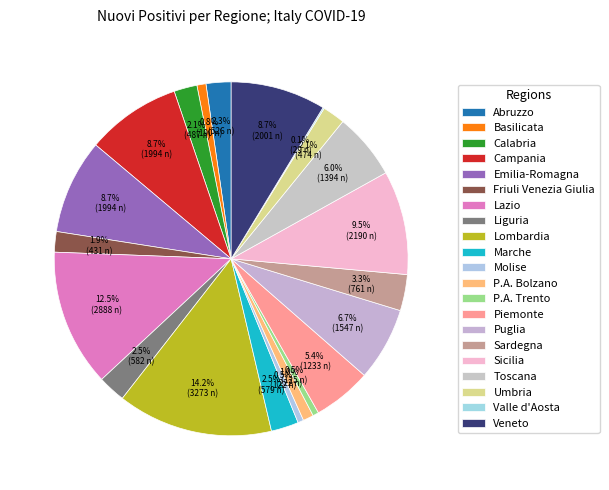

What portion of the pie excludes Toscana?

94.0%